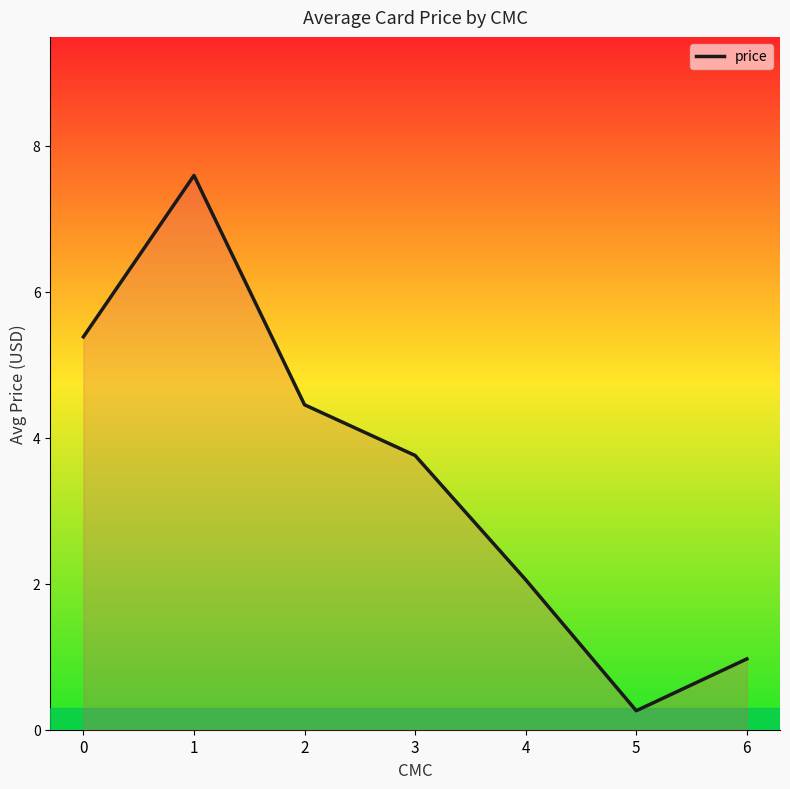

How many values exceed 3?

4